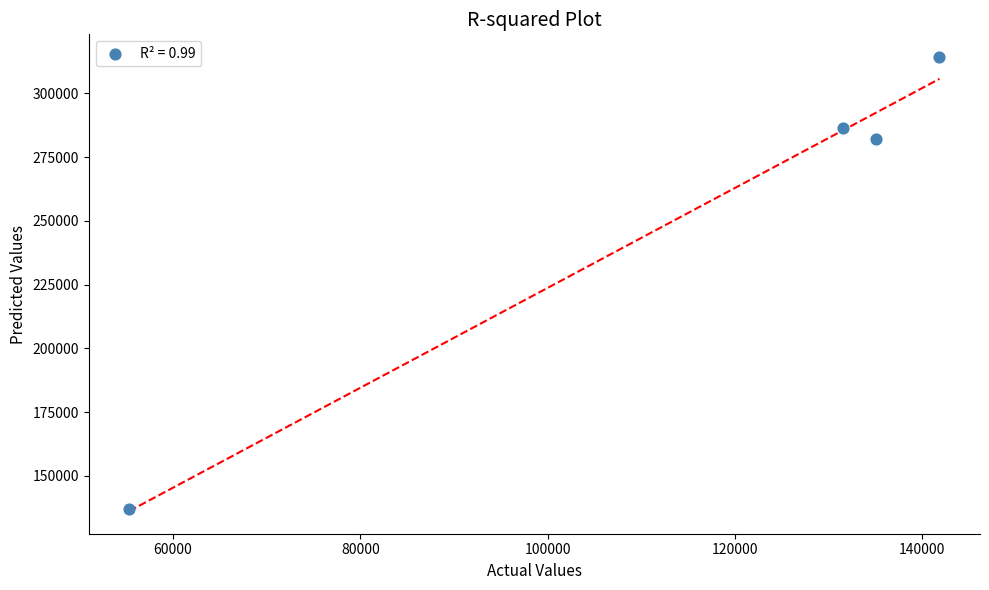

What Y value in the scatter plot is closest to 225536?

282047